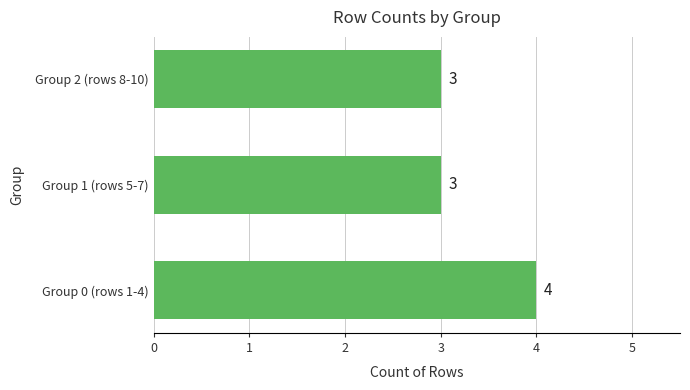

Which has a higher value, Group 0 (rows 1-4) or Group 2 (rows 8-10)?

Group 0 (rows 1-4)